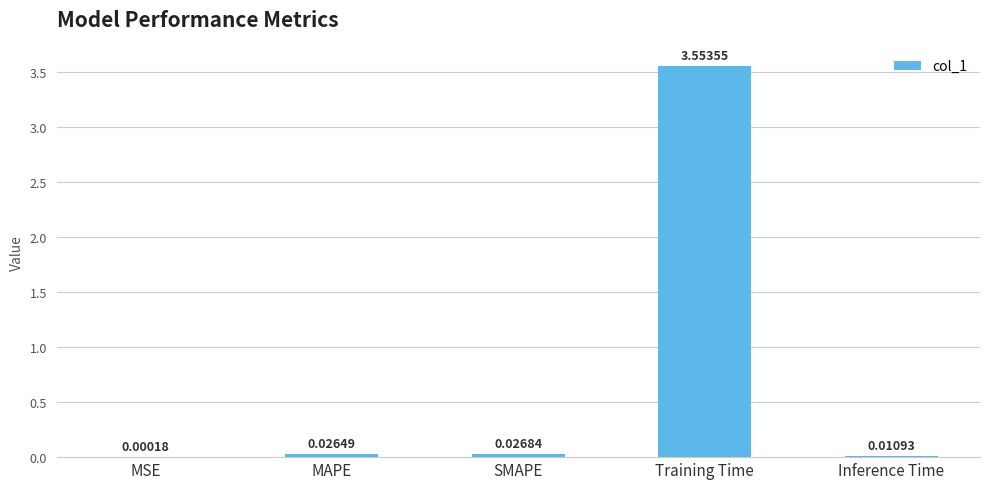

At which category does the chart reach its peak across all series?

Training Time